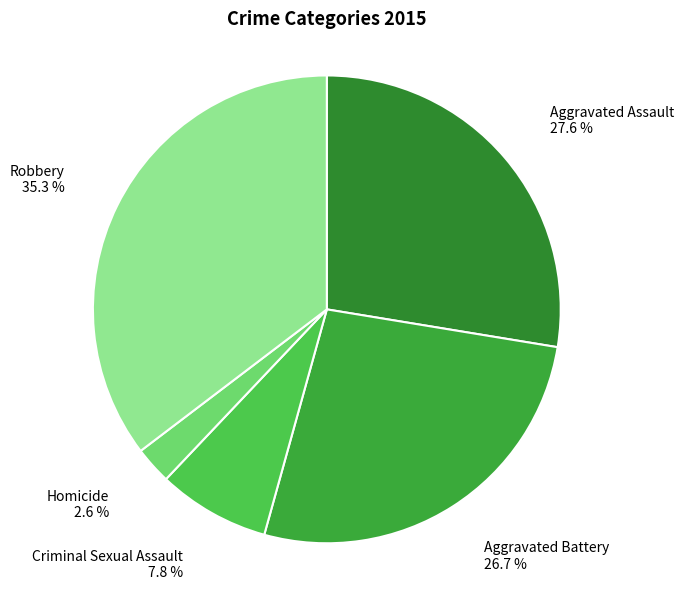

What is the largest slice in the pie chart?

Robbery